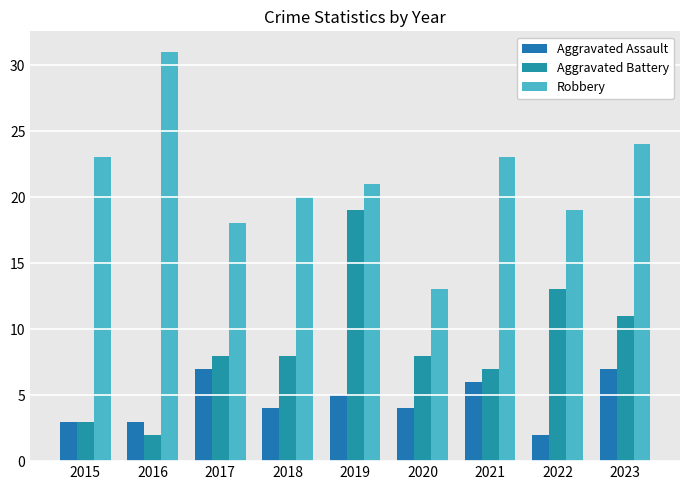

What is the value of the Aggravated Battery bar at the 8th from the left?

13